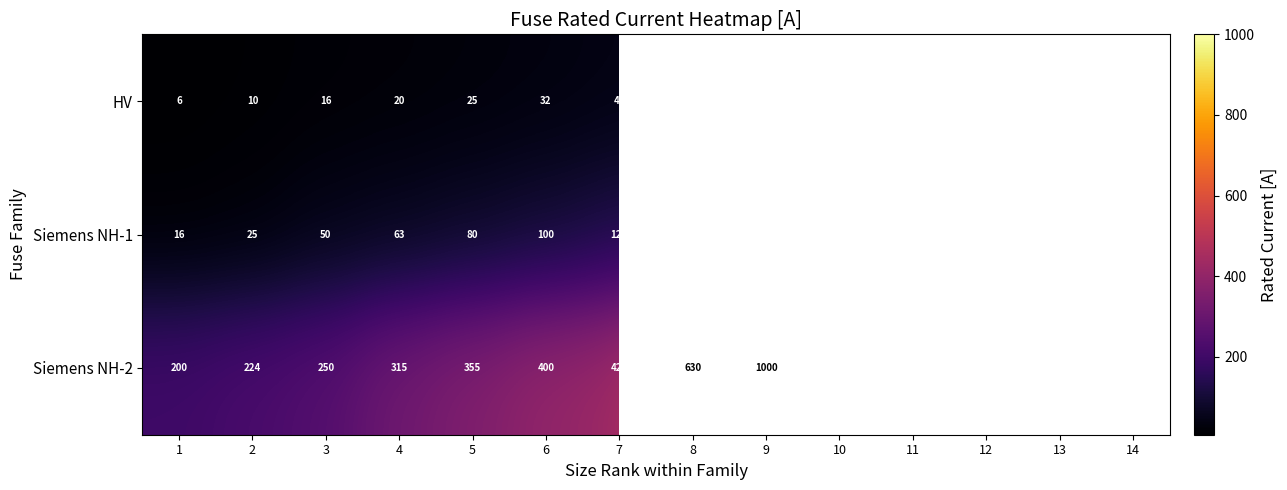

What is the spread (max minus min) of values at 1?

194.0